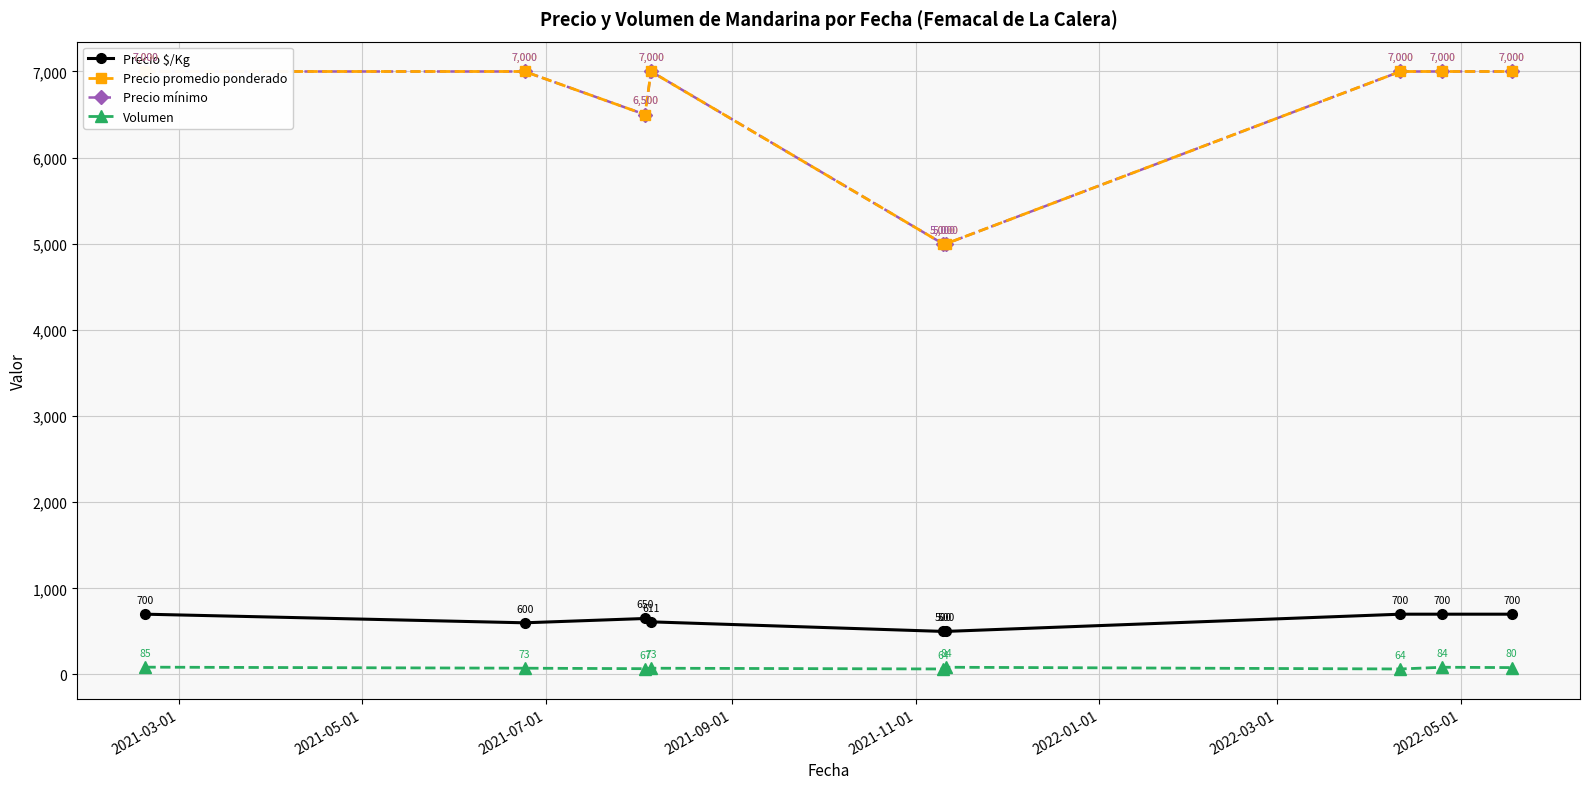

True or false: Volumen has more than 1 points higher than both neighbors.

True